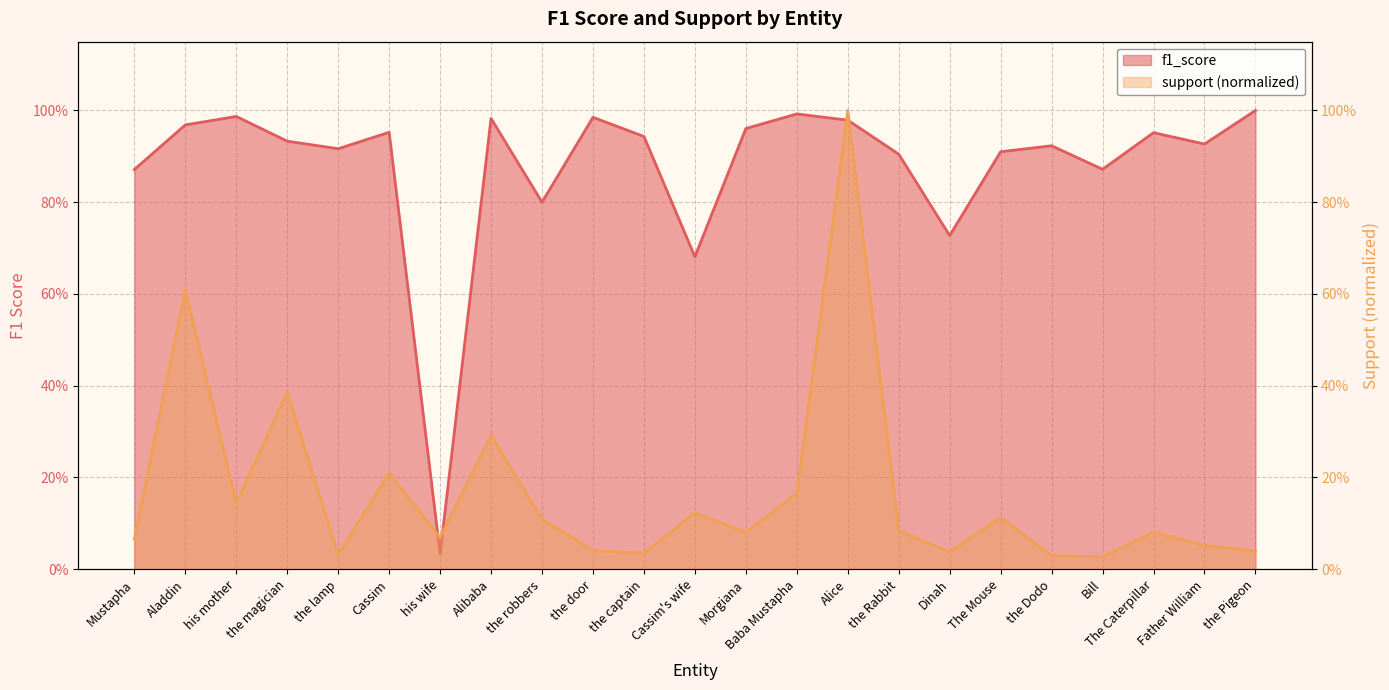

True or false: f1_score has a value of 0.3 at Alibaba.

False